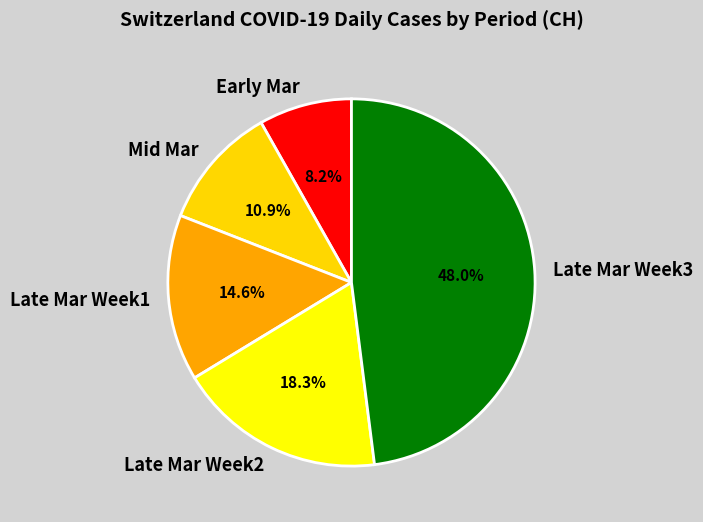

Rank the categories by value from highest to lowest.

Late Mar Week3, Late Mar Week2, Late Mar Week1, Mid Mar, Early Mar